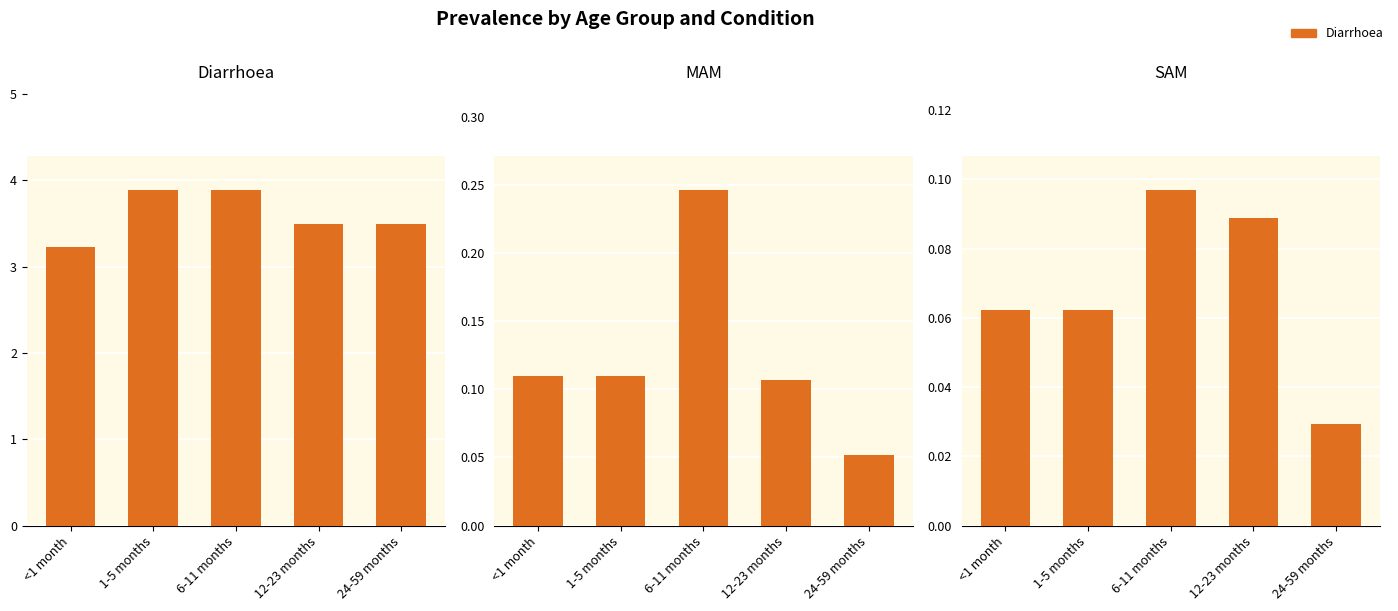

What is the difference between the maximum and minimum values in the Diarrhoea series?

0.7